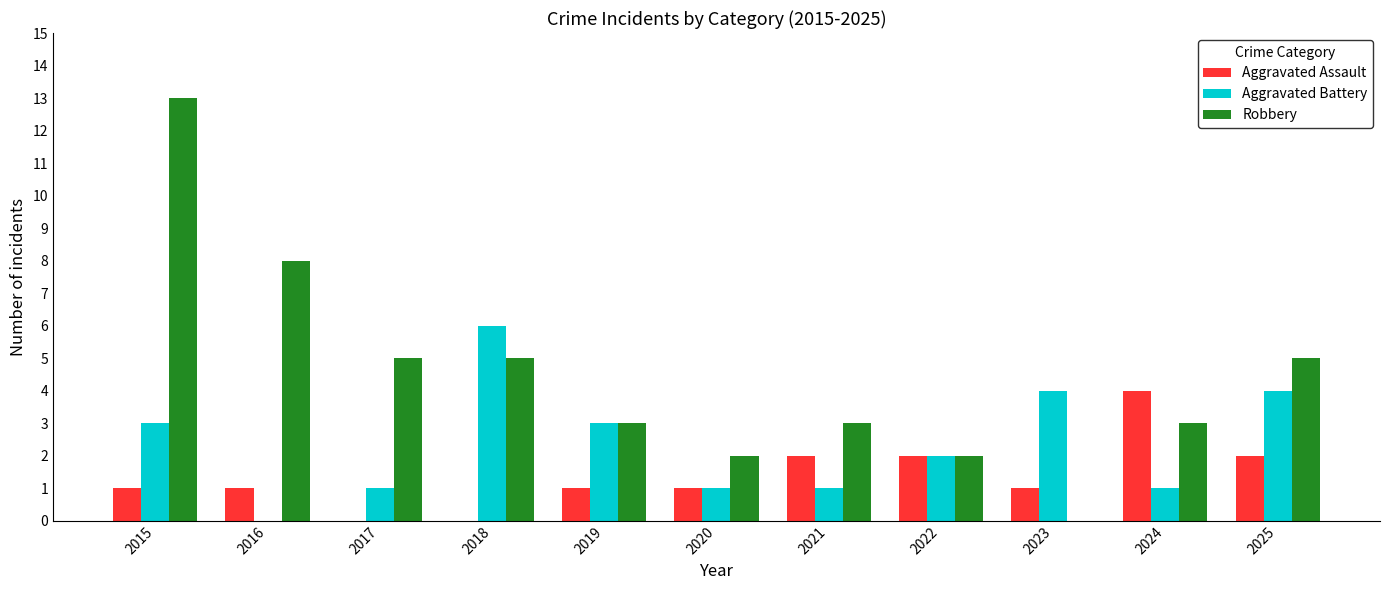

What are all the series names shown in the legend?

Aggravated Assault, Aggravated Battery, Robbery